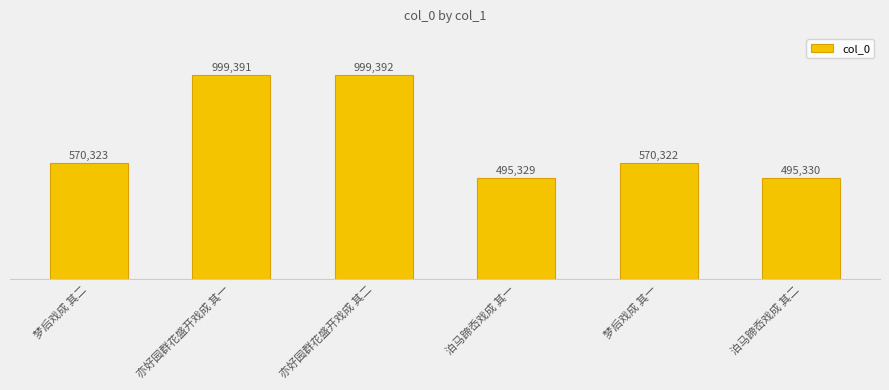

The chart shows a value of 999391 at 亦好园群花盛开戏成 其一. True or false?

True